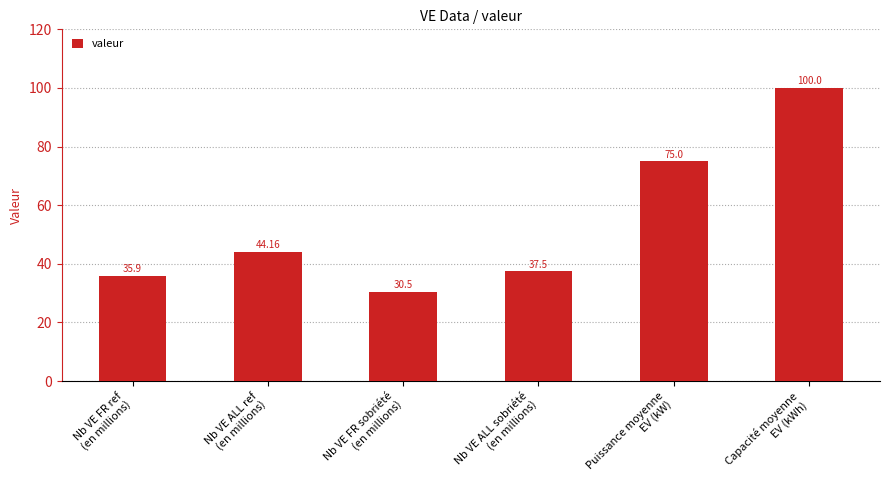

How many bars are there in total?

6